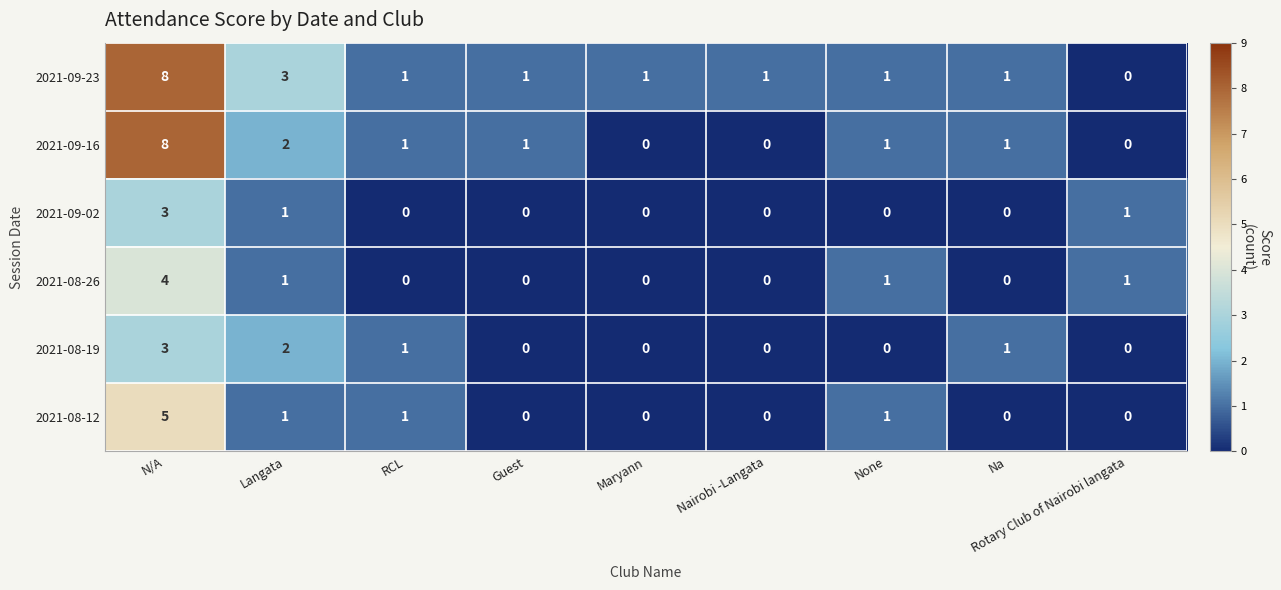

At how many categories does at least one series exceed 0?

9